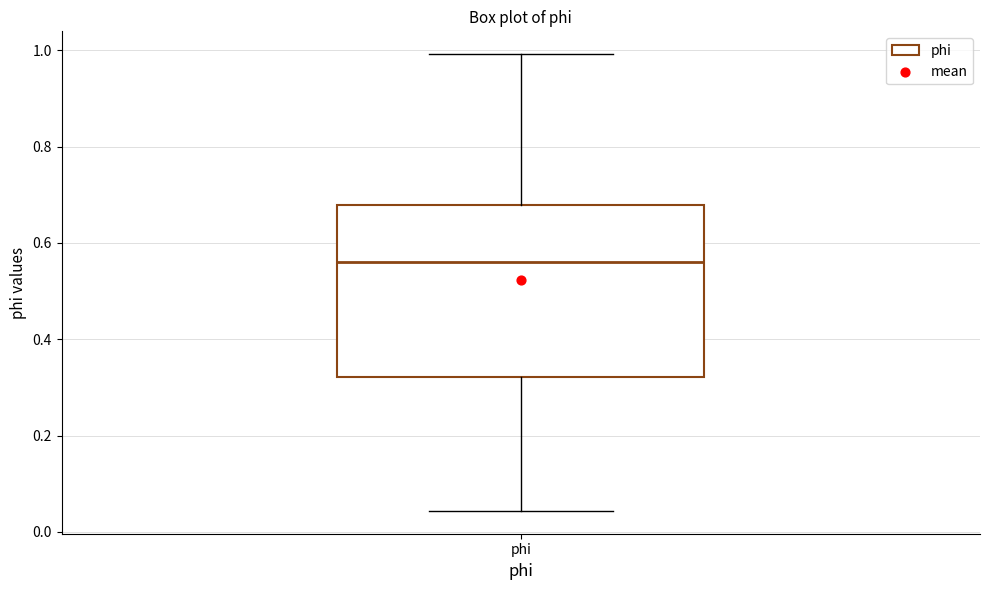

Transcribe this box plot: give where the median line is, the range the box spans, and where the two whiskers end, as read against the y-axis. The values are not printed on the chart, so give them approximately, as read against the axis.

median 0.56, box 0.32 to 0.68, whiskers 0.04 to 1.00